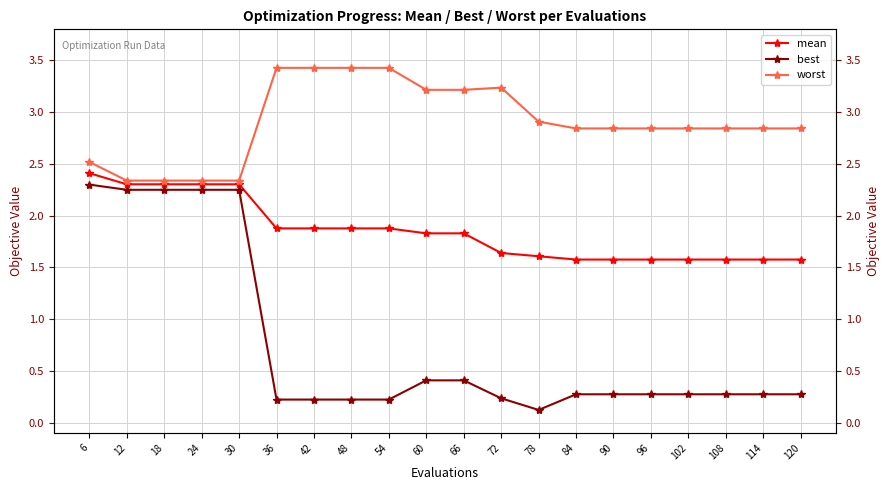

List the labels in order of worst value, largest first.

36, 42, 48, 54, 72, 60, 66, 78, 84, 90, 96, 102, 108, 114, 120, 6, 12, 18, 24, 30